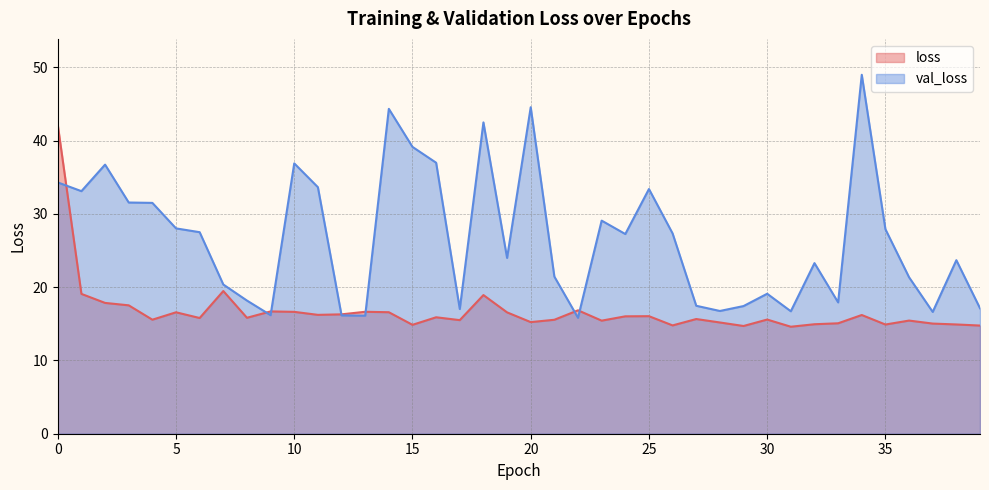

How many interior local valleys does the val_loss series have?

11